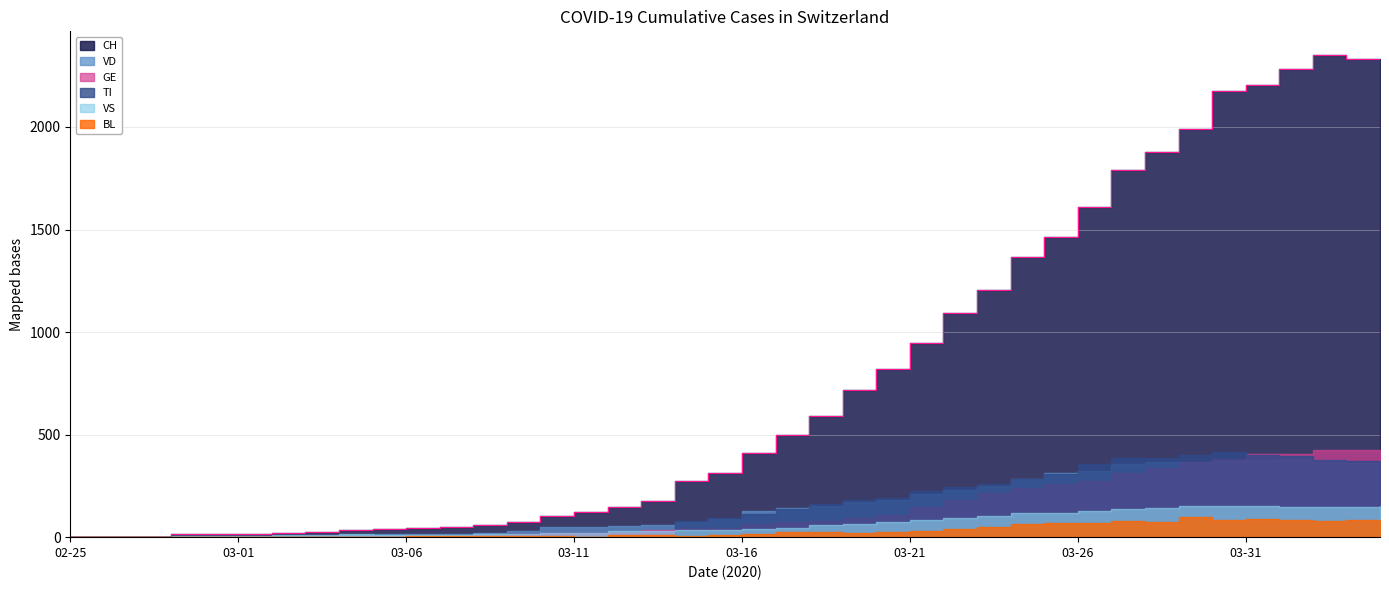

True or false: TI and CH intersect in this chart.

False